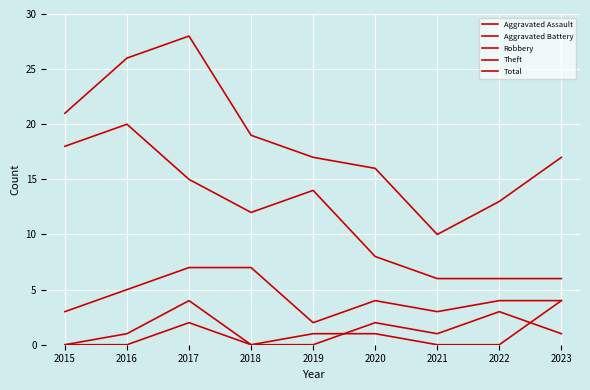

Reading left to right, list all the values displayed in this chart.

Aggravated Assault: 2015=0	2016=1	2017=4	2018=0	2019=1	2020=1	2021=0	2022=0	2023=4
Aggravated Battery: 2015=0	2016=0	2017=2	2018=0	2019=0	2020=2	2021=1	2022=3	2023=1
Robbery: 2015=3	2016=5	2017=7	2018=7	2019=2	2020=4	2021=3	2022=4	2023=4
Theft: 2015=18	2016=20	2017=15	2018=12	2019=14	2020=8	2021=6	2022=6	2023=6
Total: 2015=21	2016=26	2017=28	2018=19	2019=17	2020=16	2021=10	2022=13	2023=17